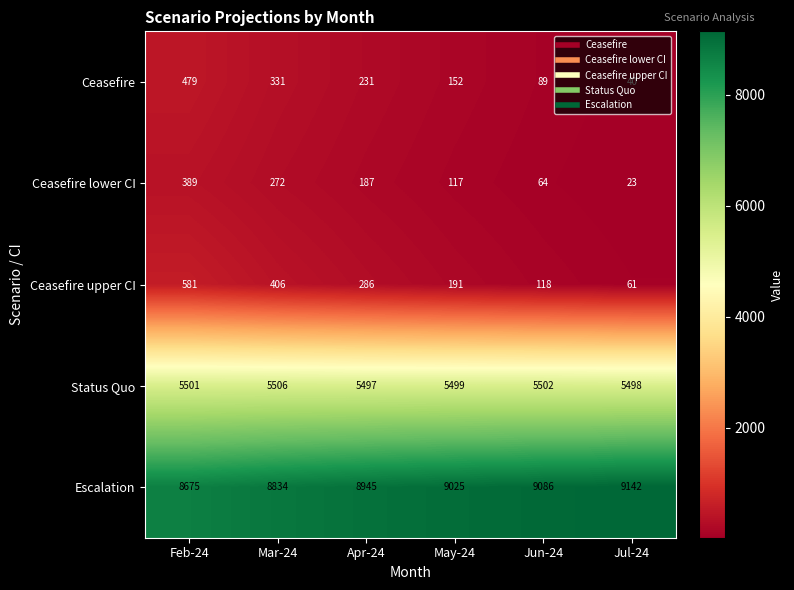

What is the spread (max minus min) of values at Mar-24?

8562